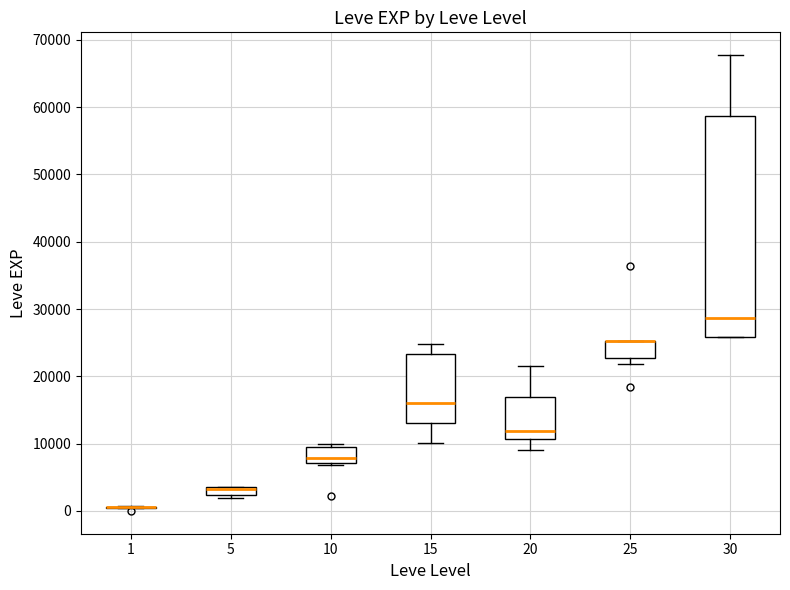

Comparing the boxes themselves (not the whiskers), which one is the tallest?

30